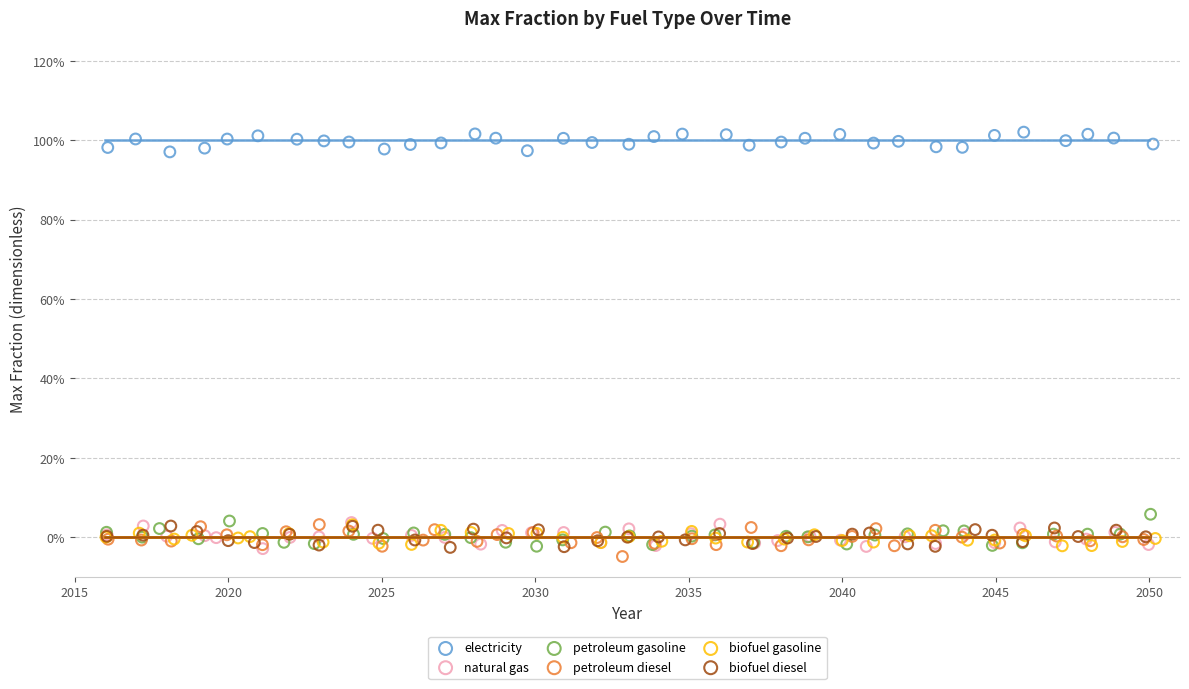

What are all the series names shown in the legend?

electricity, natural gas, petroleum gasoline, petroleum diesel, biofuel gasoline, biofuel diesel